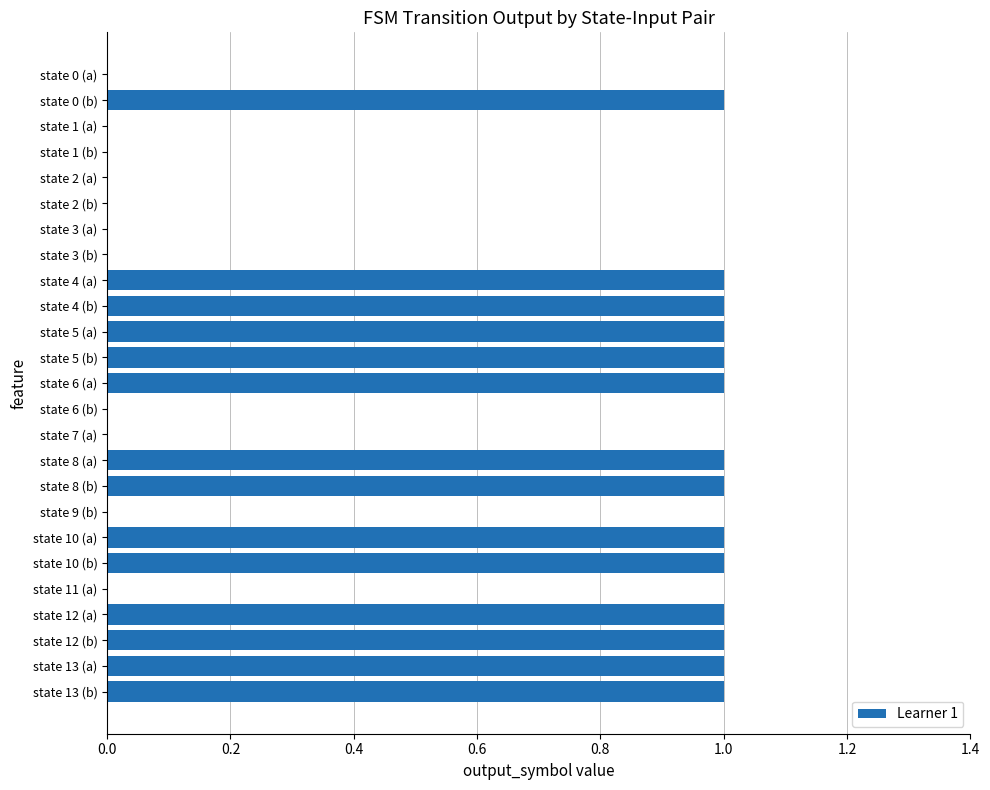

Which has a higher value, state 9 (b) or state 13 (b)?

state 13 (b)